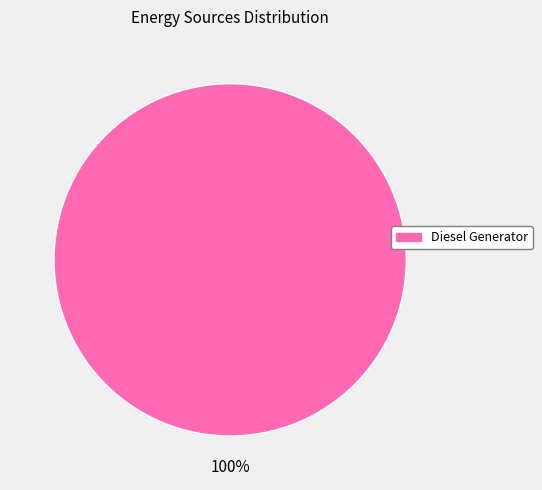

Does any single category account for the majority?

Yes